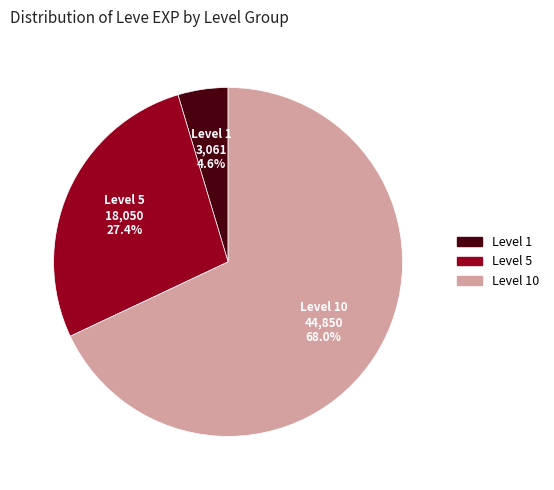

Is there a majority slice in this chart?

Yes